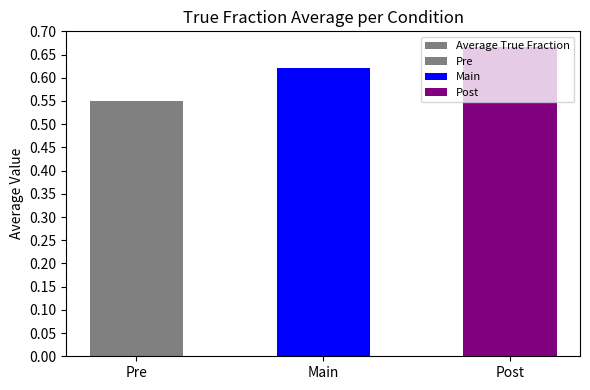

Reading left to right, what are all the values shown in this chart?

Pre=0.6	Main=0.6	Post=0.7